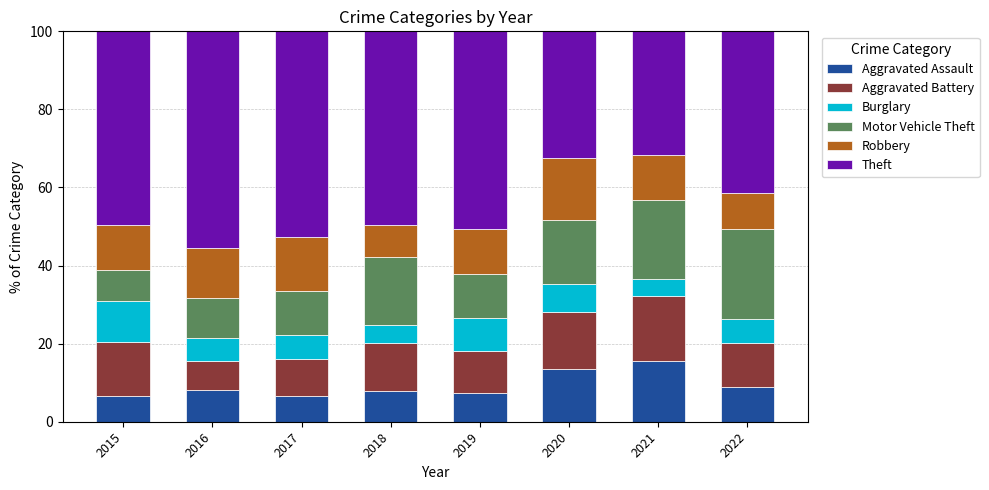

What is the difference between the maximum and minimum values in the Aggravated Assault series?

9.1